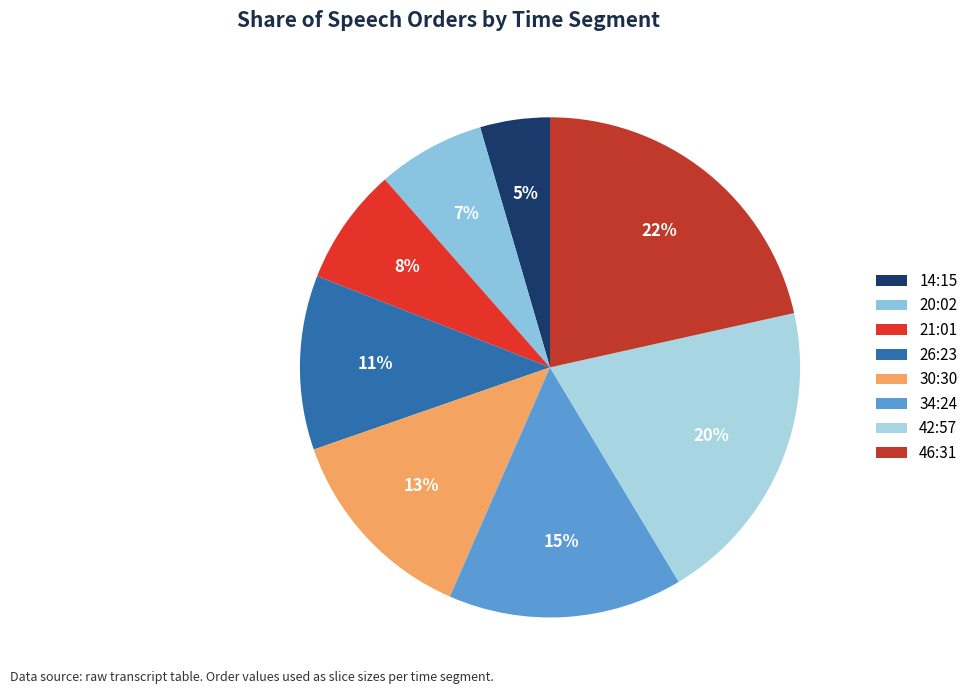

How many segments does this pie chart have?

8